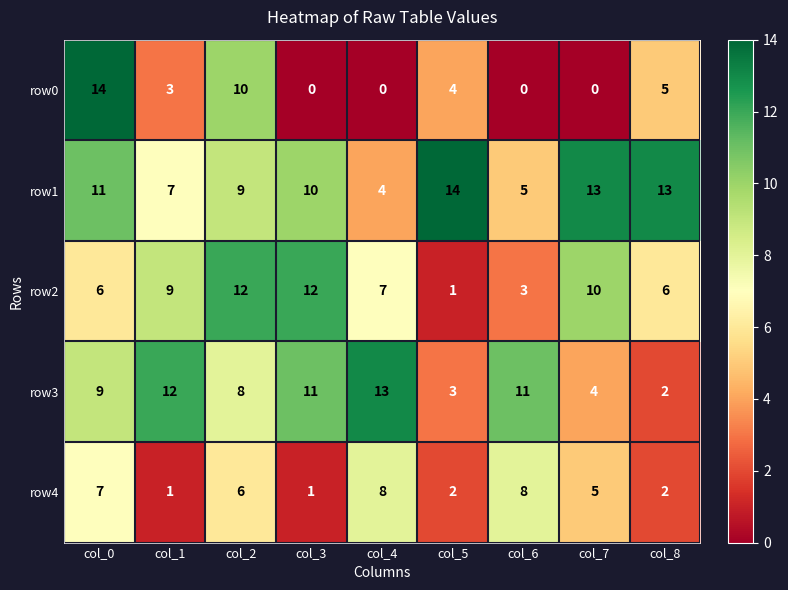

What is the maximum value shown in the chart?

14